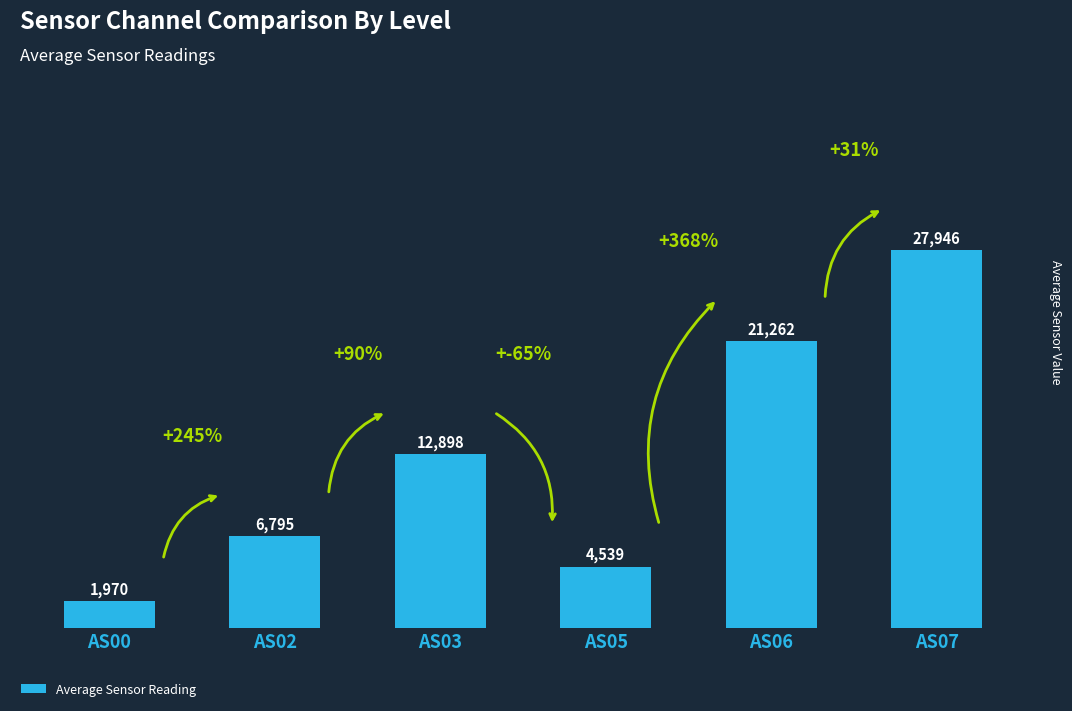

Reading left to right, list all the values displayed in this chart.

1970	6795	12898	4539	21262	27946